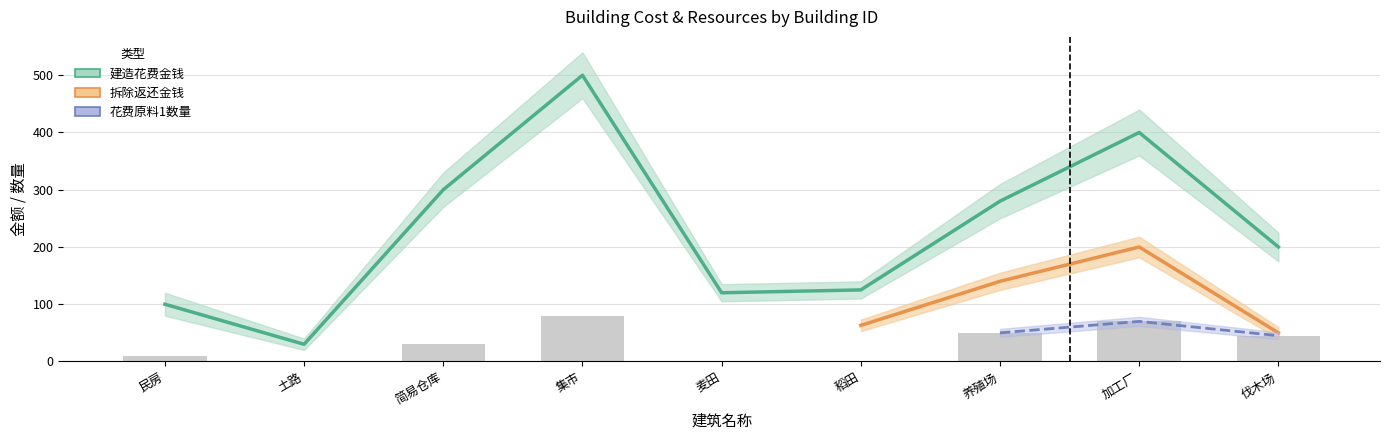

Which series changed the most between 简易仓库 and 稻田?

建造花费金钱